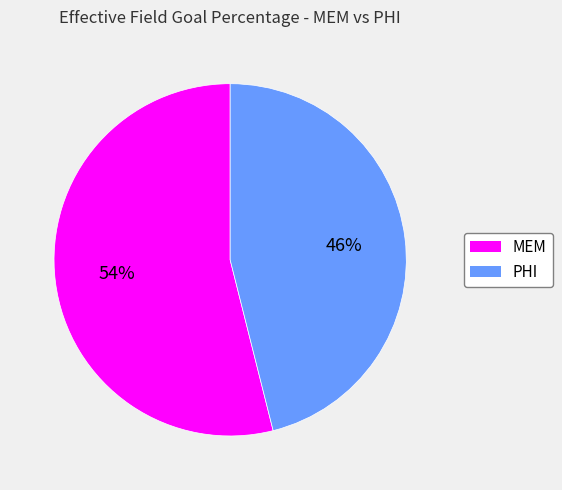

What is the majority slice?

MEM